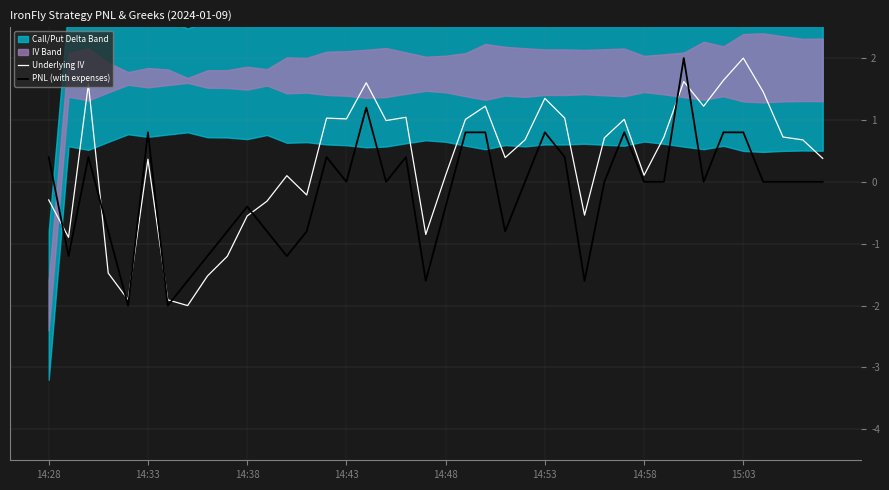

True or false: PNL (with expenses) and Underlying IV intersect in this chart.

True